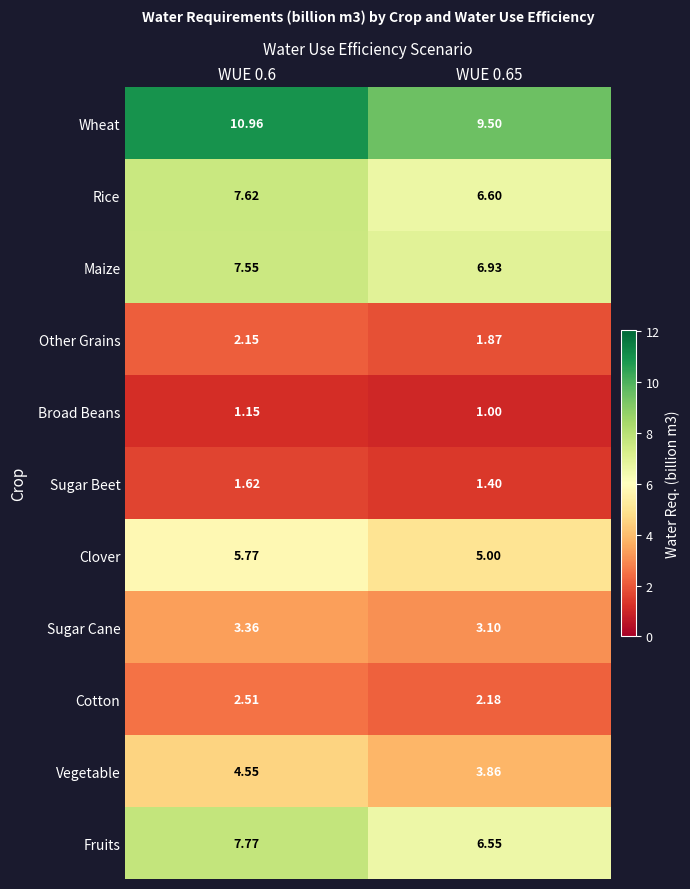

Rank the series at WUE 0.6 from lowest to highest value.

Broad Beans, Sugar Beet, Other Grains, Cotton, Sugar Cane, Vegetable, Clover, Maize, Rice, Fruits, Wheat